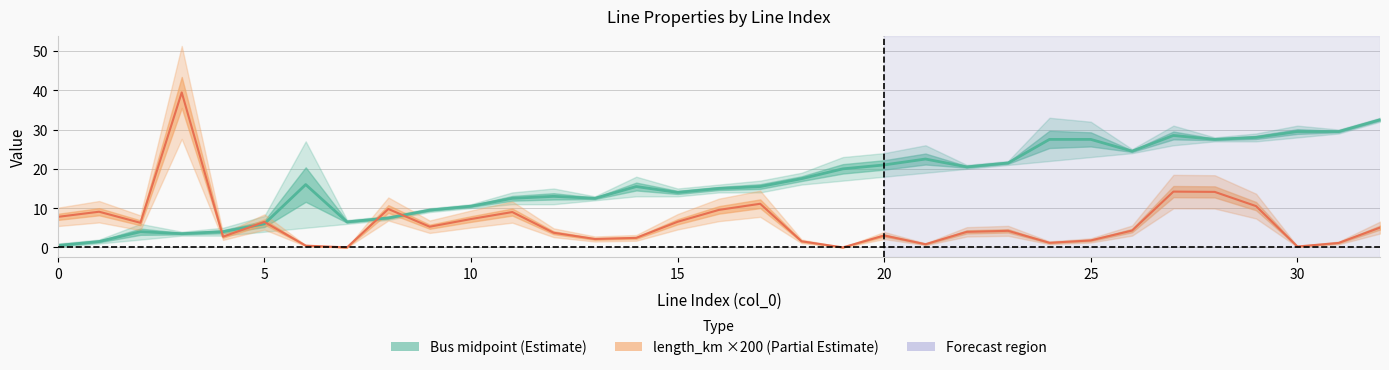

True or false: length_km ×200 (Partial Estimate) and Bus midpoint (Estimate) cross at least once.

True